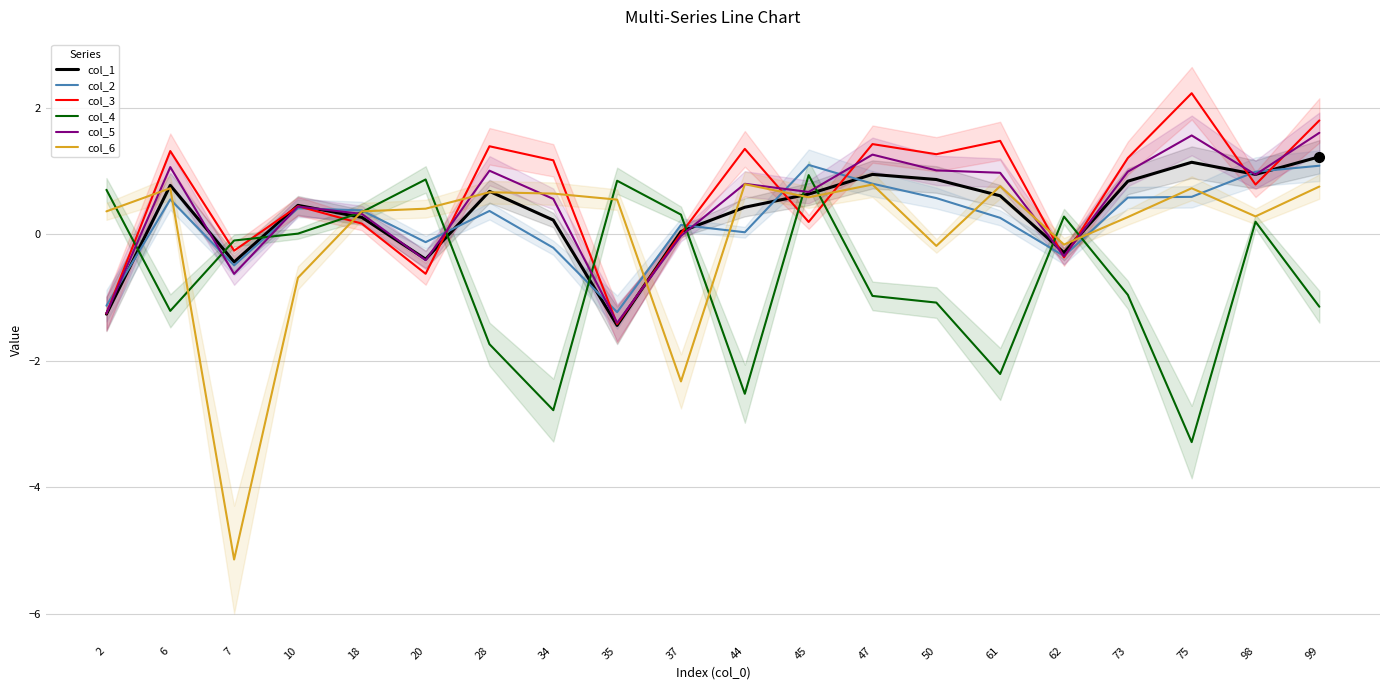

Rank the categories by col_4 value from highest to lowest.

45, 20, 35, 2, 18, 37, 62, 98, 10, 7, 73, 47, 50, 99, 6, 28, 61, 44, 34, 75